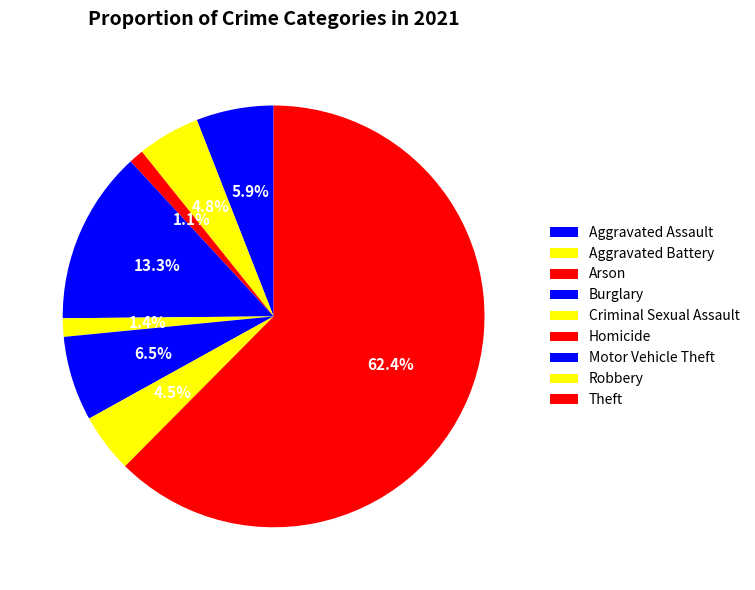

Which category has the biggest portion of the pie?

Theft